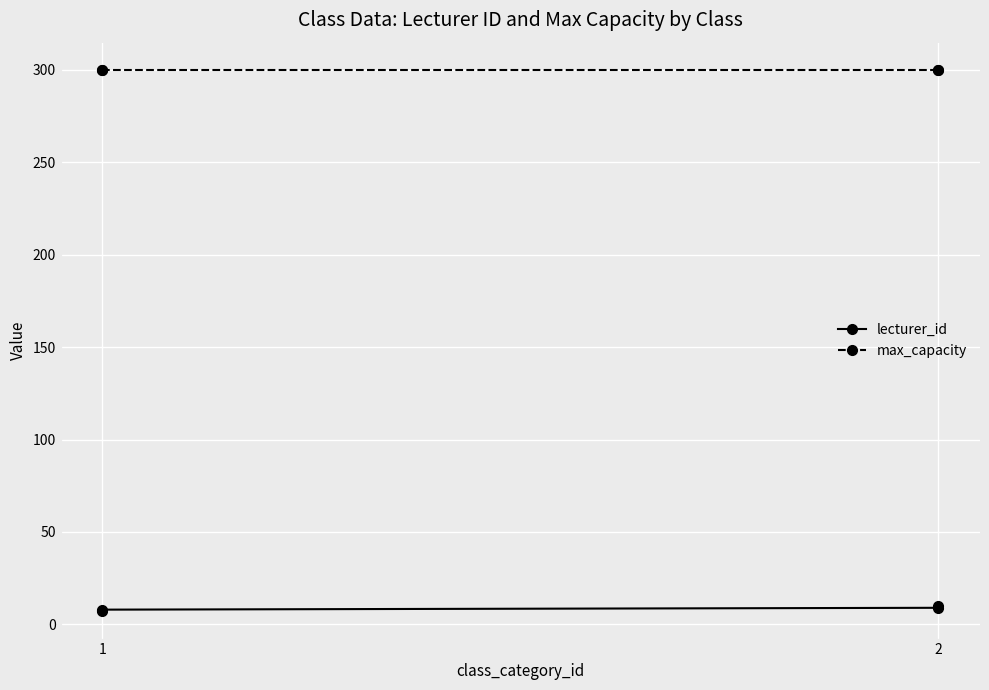

What is the average value of the lecturer_id series?

8